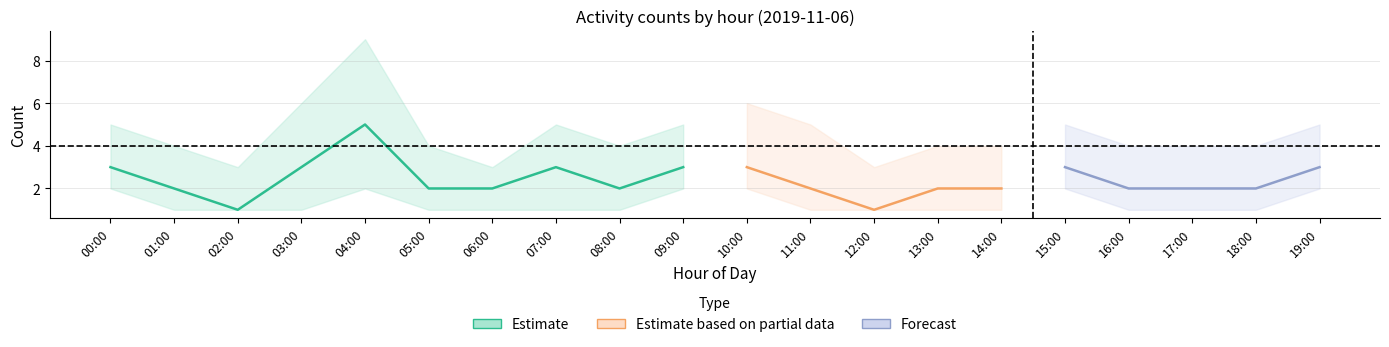

What is the label of the 8th point from the right?

12:00